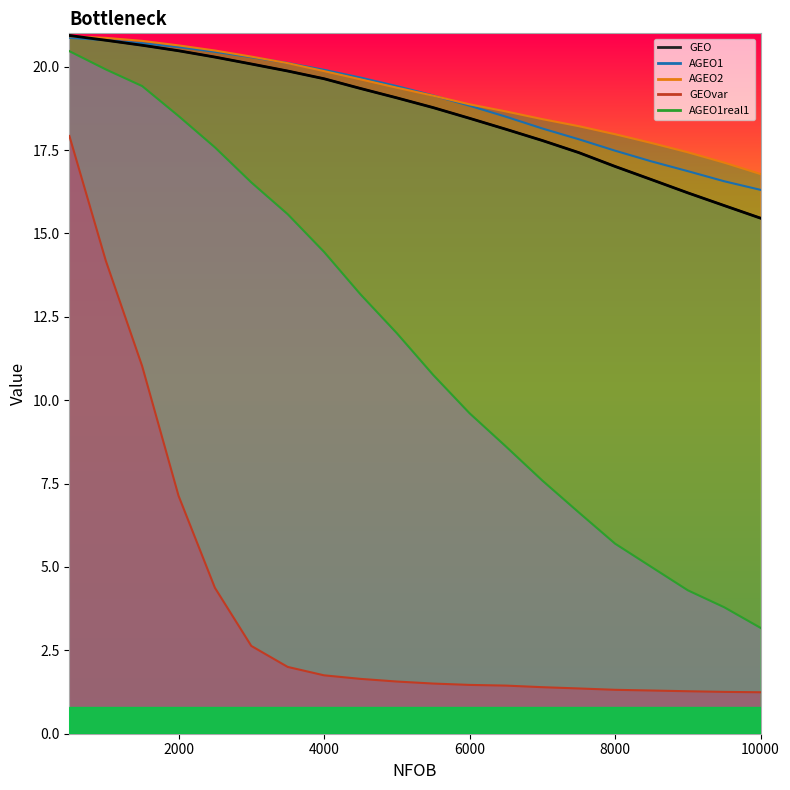

At which label does AGEO1 reach its minimum?

10000